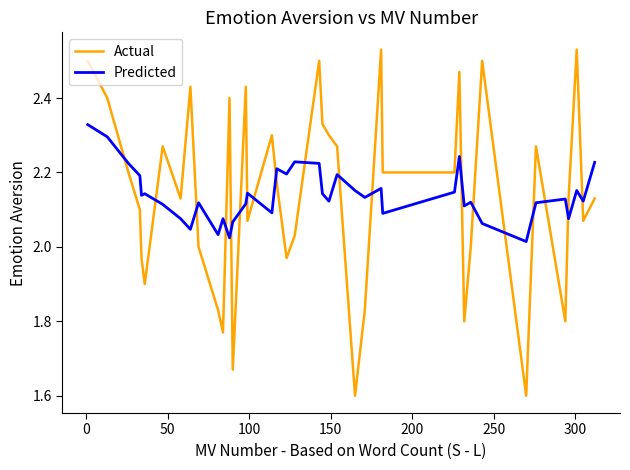

Which series has the widest spread of values?

Actual